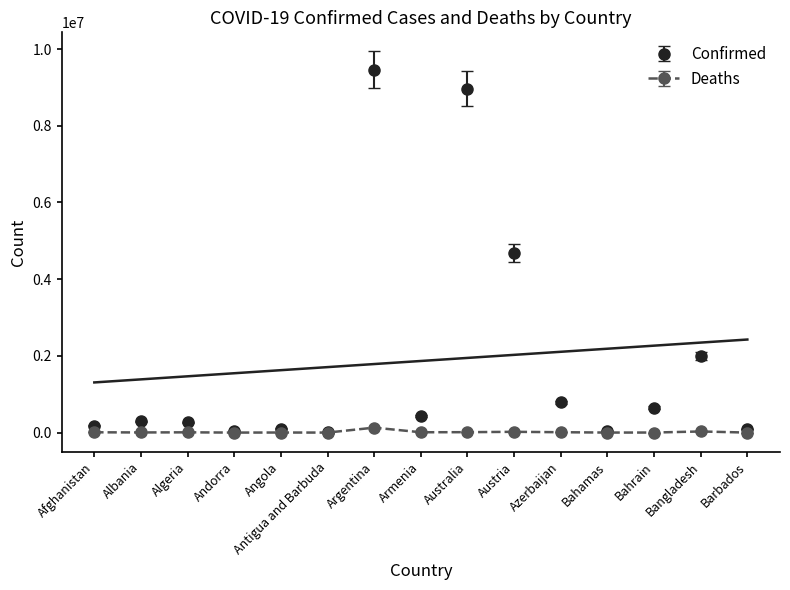

At which category does the chart reach its peak across all series?

Argentina